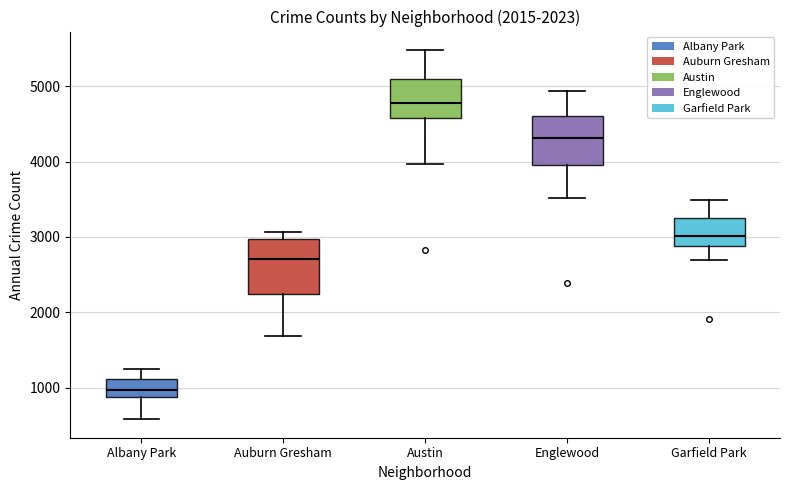

Where does the upper whisker of the box for Austin end on the y-axis? The values are not printed on the chart, so give them approximately, as read against the axis.

5500